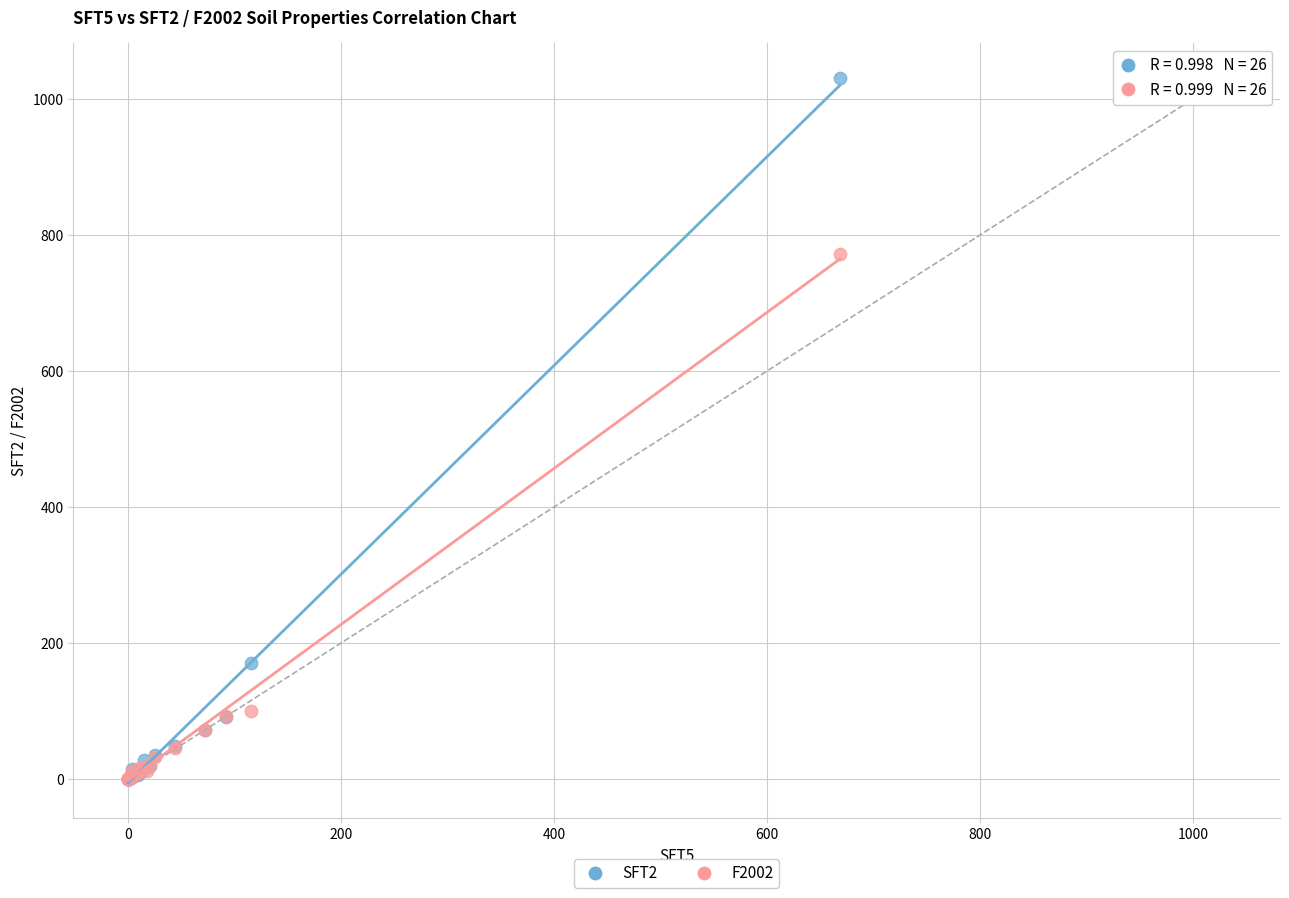

In the F2002 series, what Y value is closest to 386?

99.5